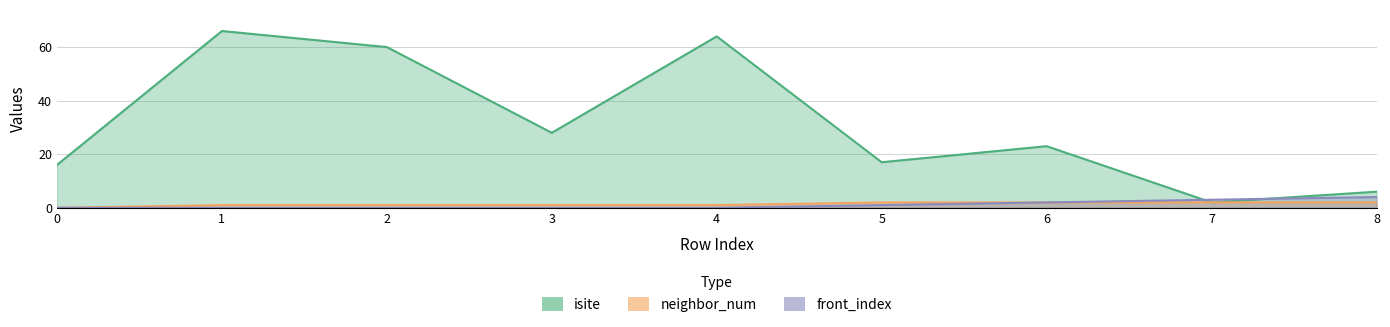

True or false: front_index and neighbor_num intersect in this chart.

False